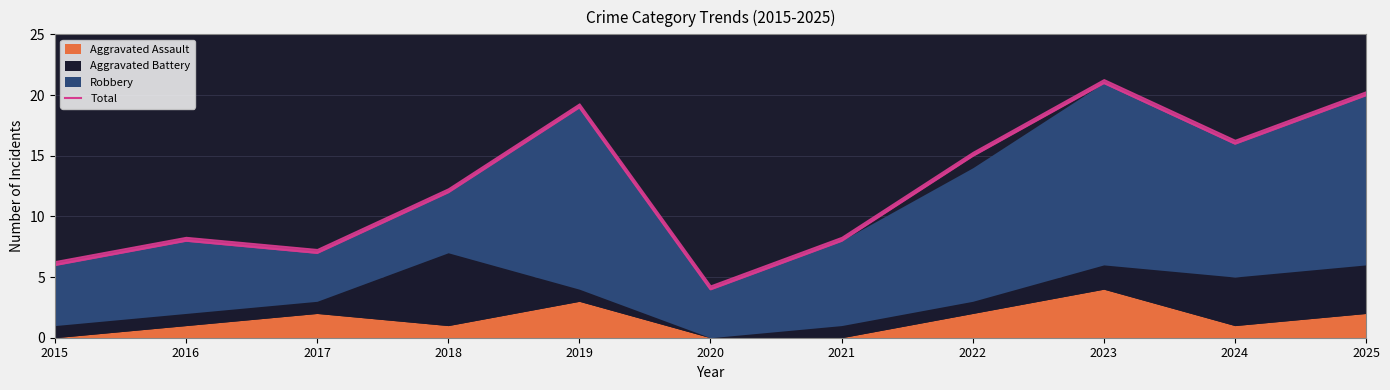

Reading left to right, list all the values displayed in this chart.

6	8	7	12	19	4	8	15	21	16	20